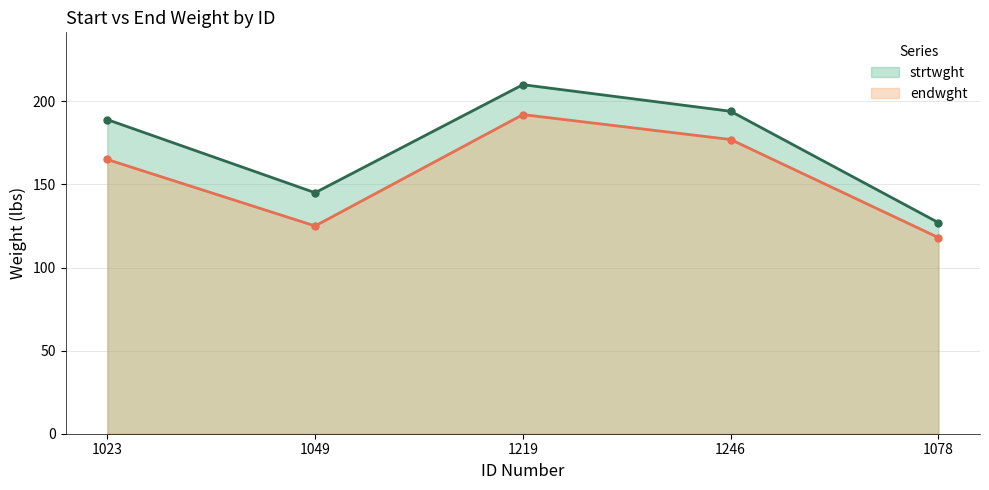

Read the strtwght value at 1246.

194